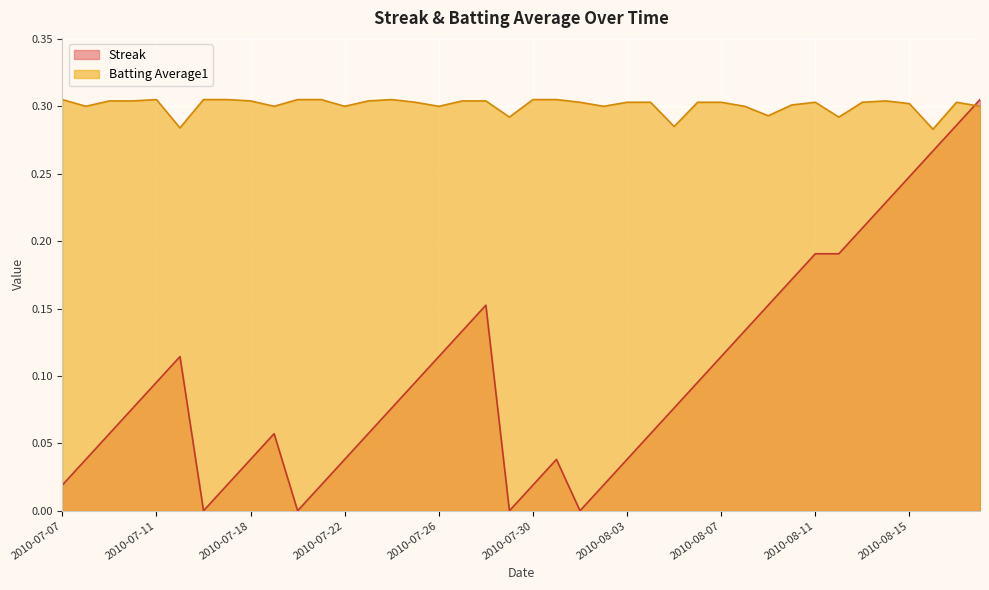

Reading right to left, what are all the values shown in this chart?

Streak: 0.3	0.3	0.3	0.2	0.2	0.2	0.2	0.2	0.2	0.2	0.1	0.1	0.1	0.1	0.1	0.0	0.0	0.0	0.0	0.0	0.0	0.2	0.1	0.1	0.1	0.1	0.1	0.0	0.0	0.0	0.1	0.0	0.0	0.0	0.1	0.1	0.1	0.1	0.0	0.0
Batting Average1: 0.3	0.3	0.3	0.3	0.3	0.3	0.3	0.3	0.3	0.3	0.3	0.3	0.3	0.3	0.3	0.3	0.3	0.3	0.3	0.3	0.3	0.3	0.3	0.3	0.3	0.3	0.3	0.3	0.3	0.3	0.3	0.3	0.3	0.3	0.3	0.3	0.3	0.3	0.3	0.3